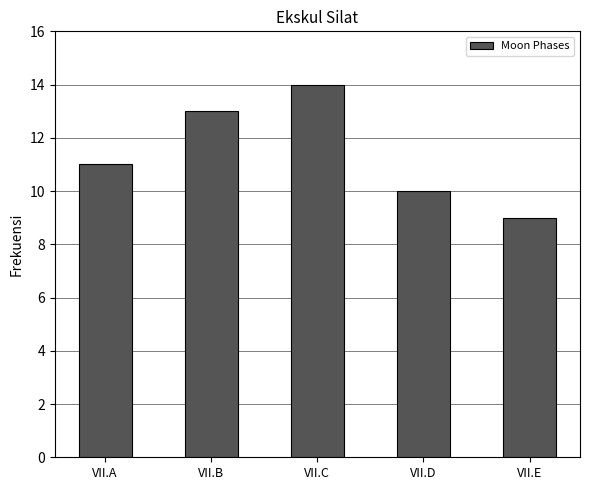

What is the change in value from VII.A to VII.E?

-2